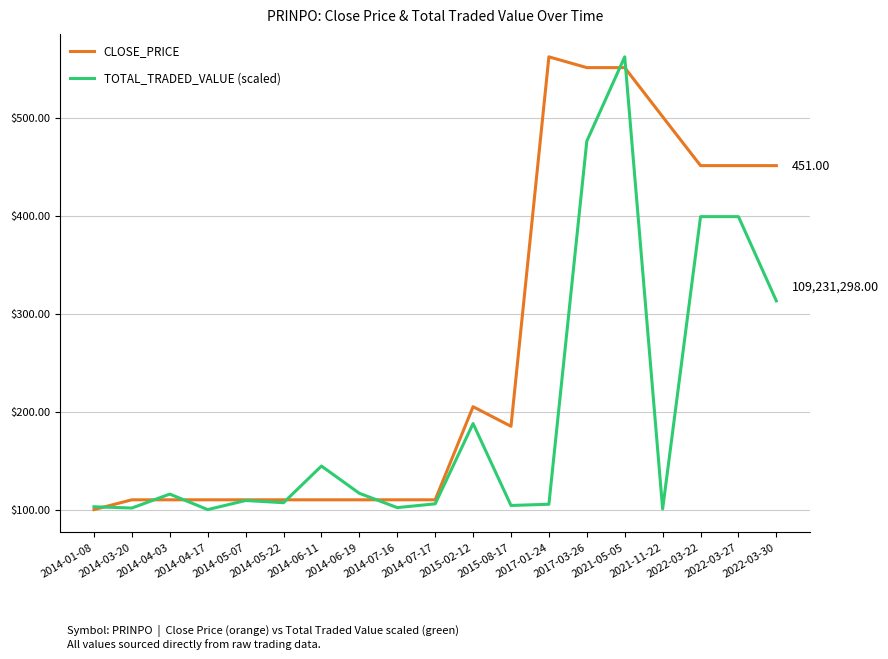

Does the chart have visible grid lines?

Yes